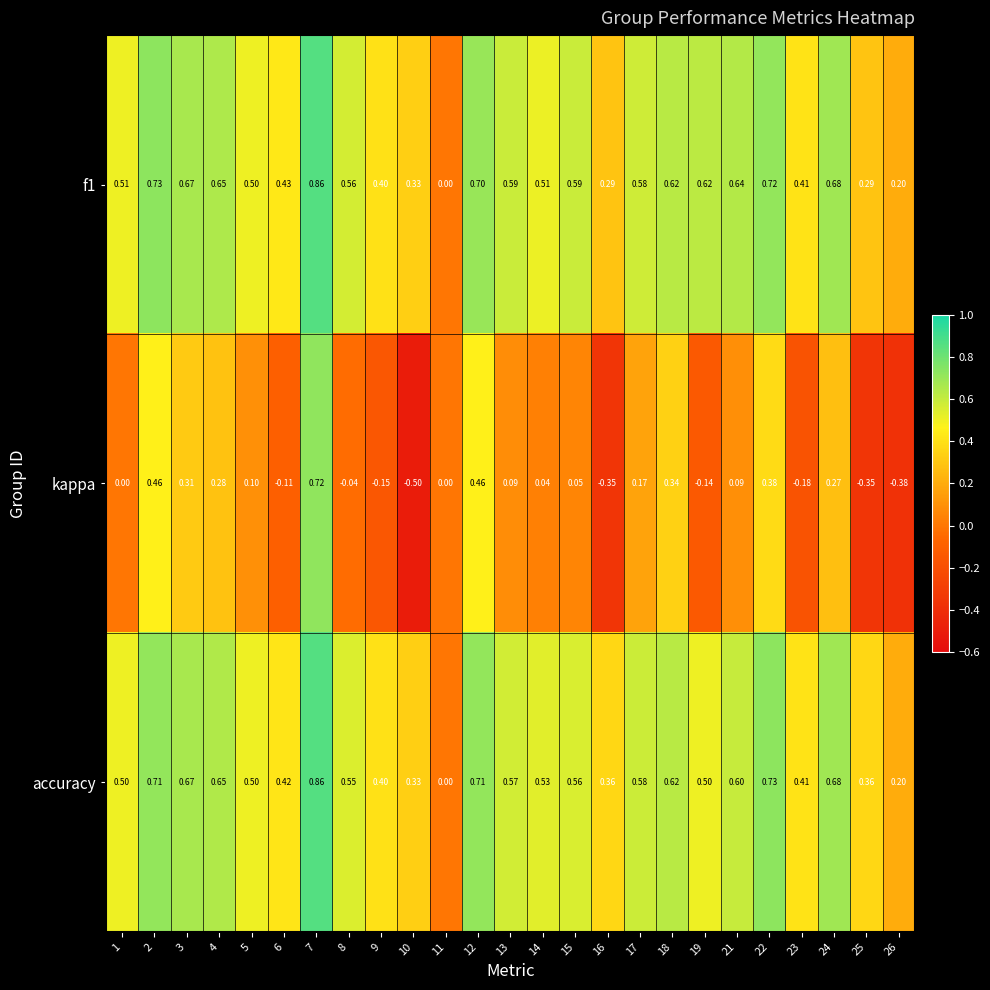

Is the value of f1 at 6 greater than the value of kappa at 6?

Yes